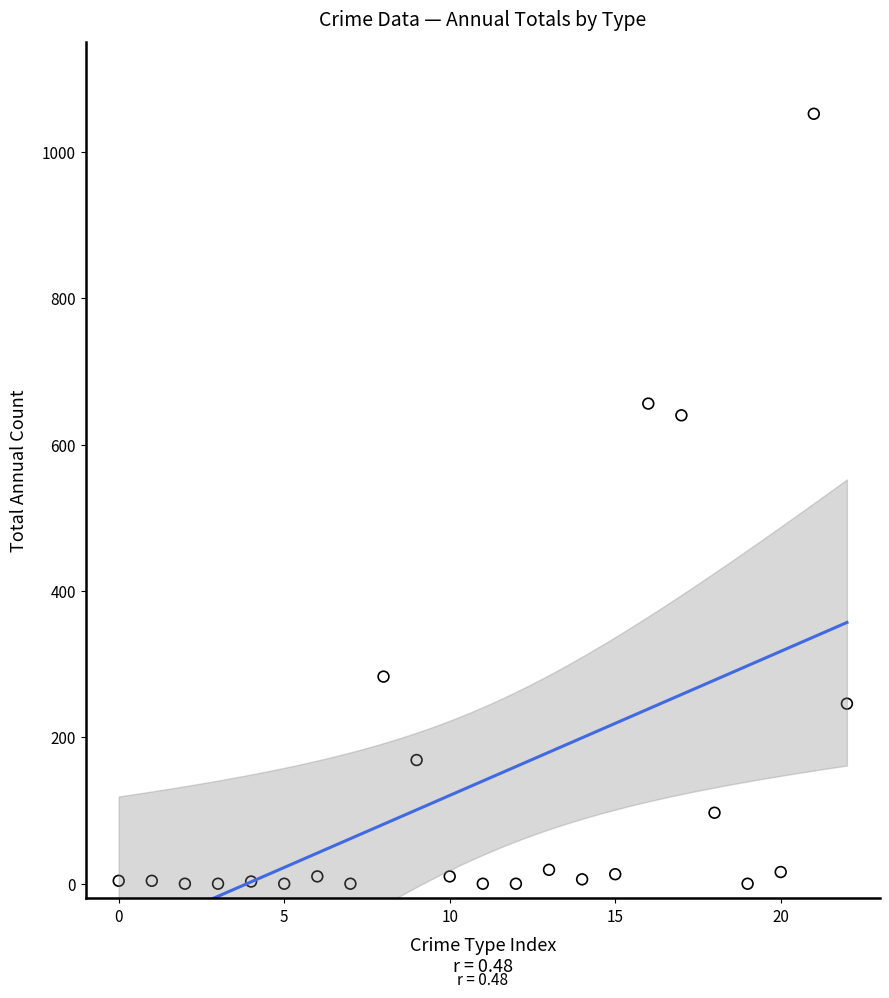

What Y value in the scatter plot is closest to 526?

640